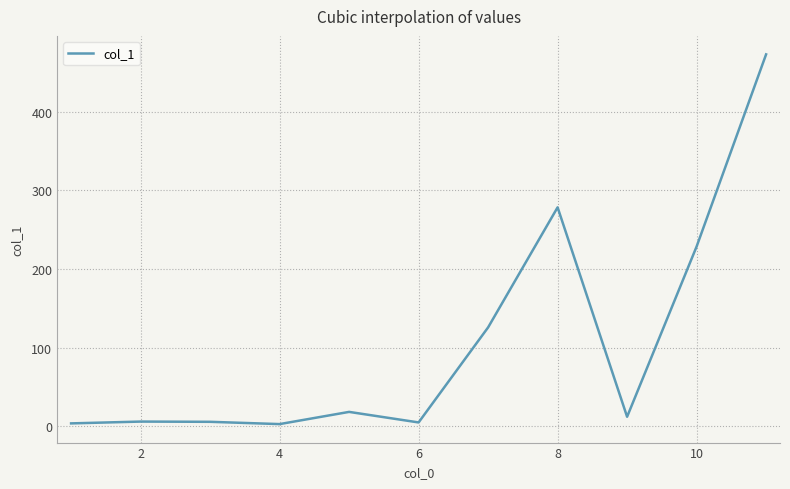

What is the difference between the values at 10 and 8?

49.8